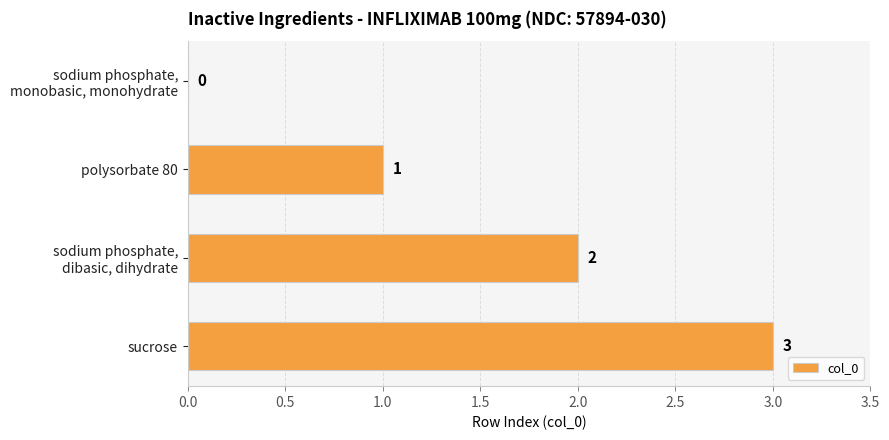

What is the average value?

2